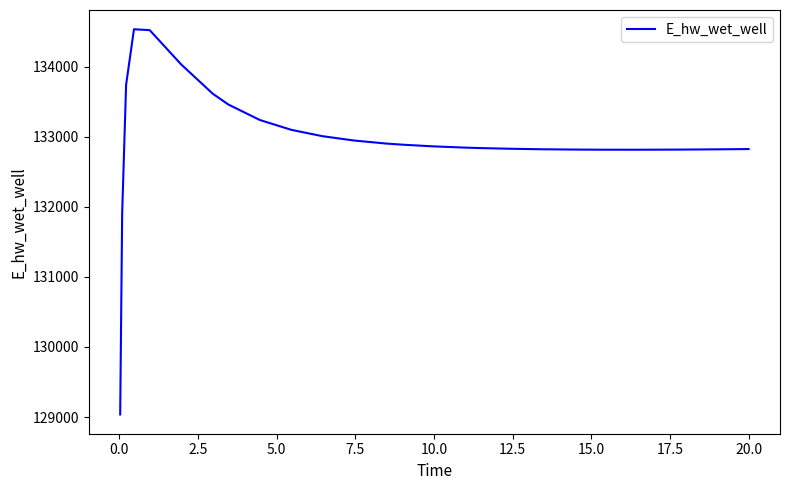

What is the smallest value displayed?

129036.6